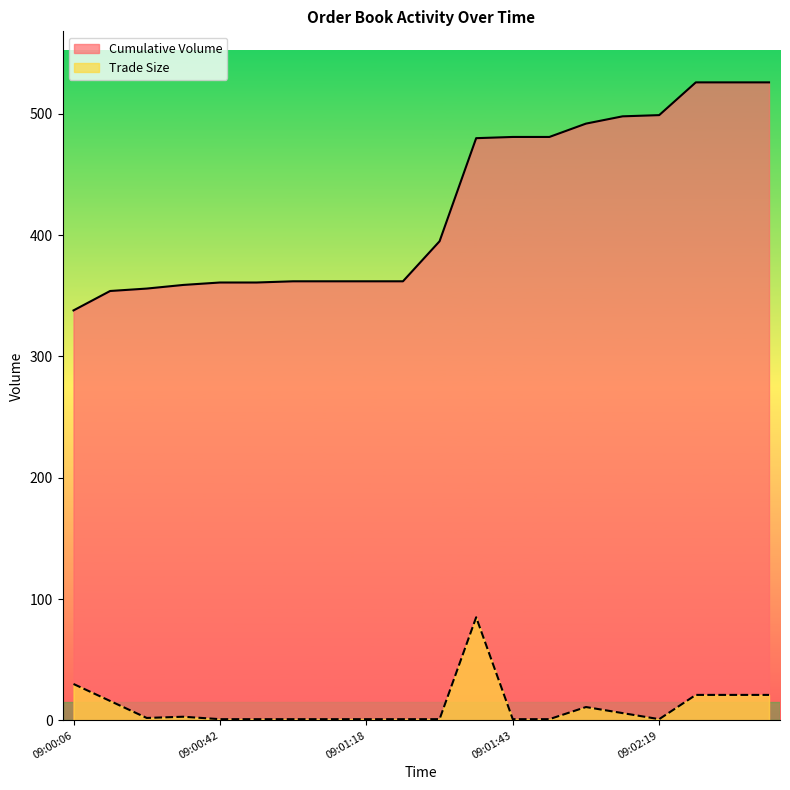

What is the difference between the maximum and minimum values in the Cumulative Volume series?

188